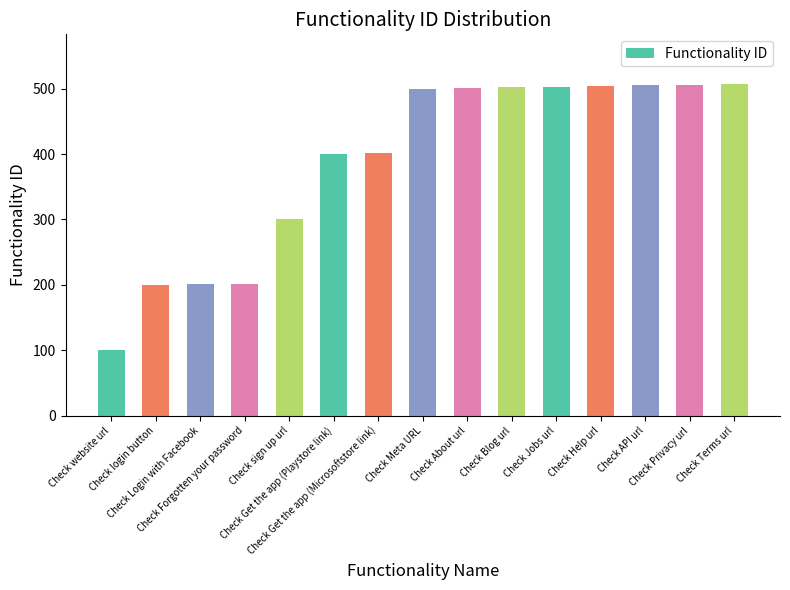

What is the difference between the maximum and minimum values?

407